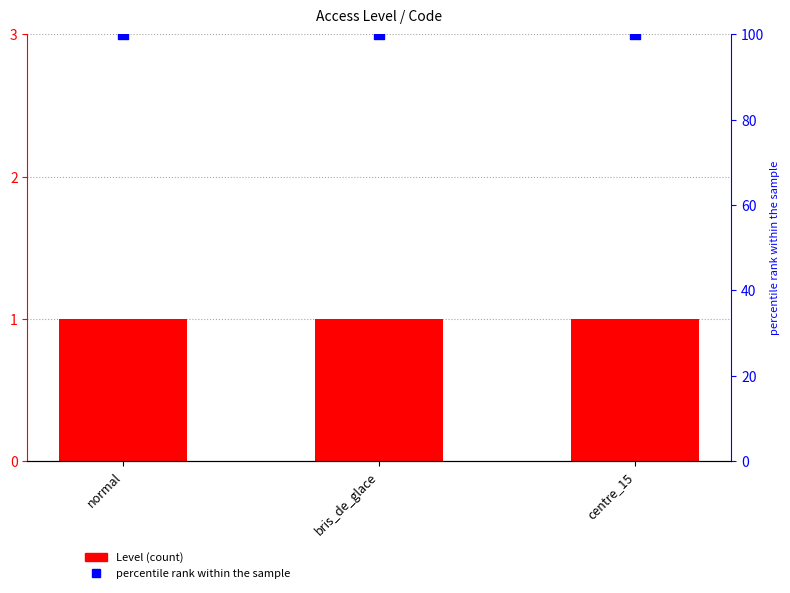

At how many categories does at least one series exceed 85?

3